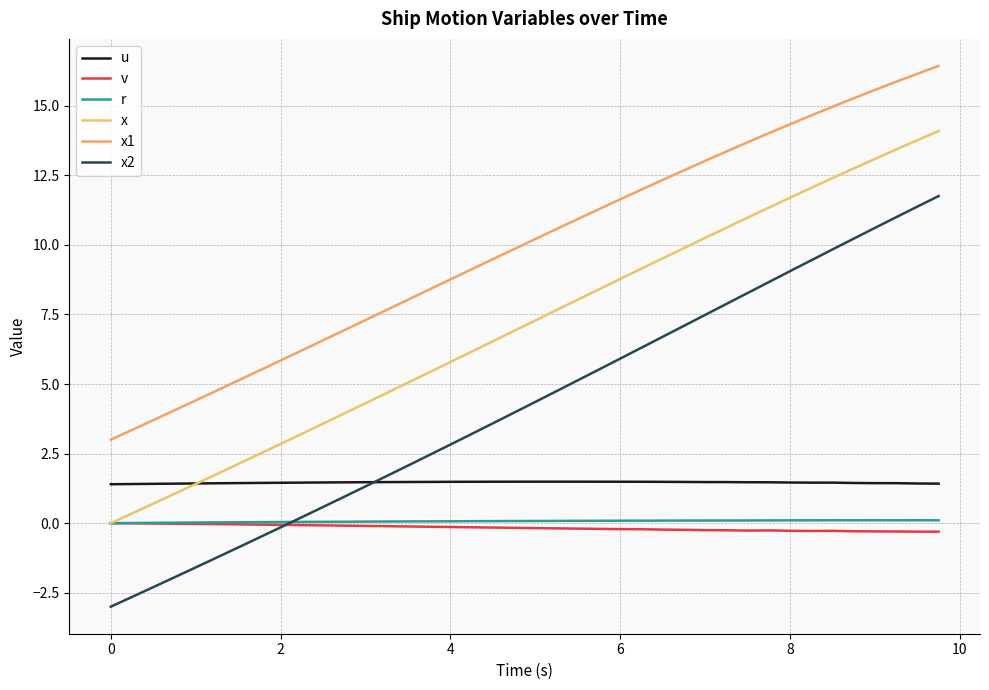

Which series ends up on top after the final intersection of x2 and u?

x2